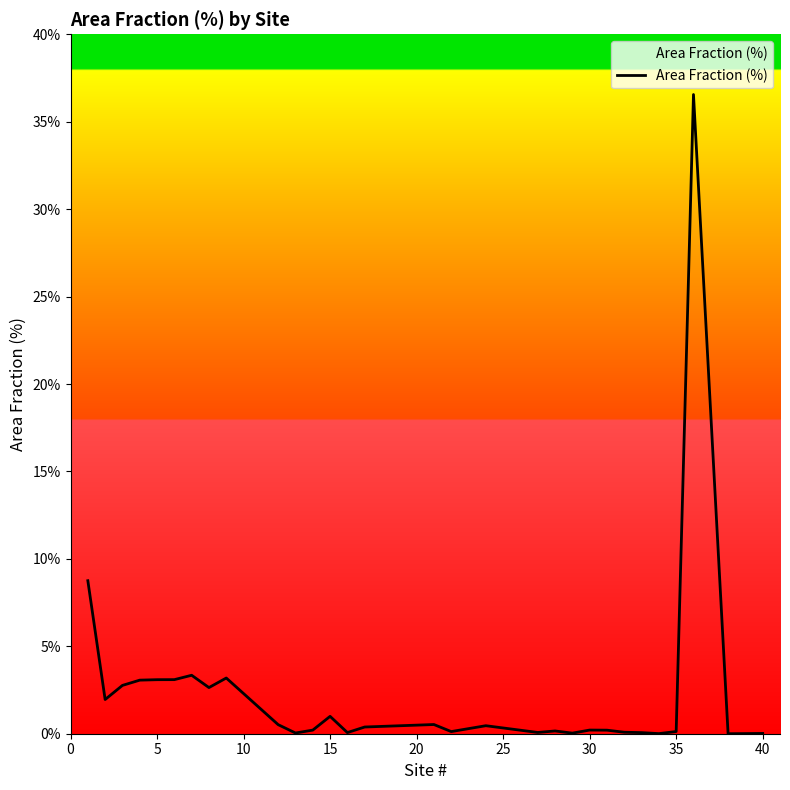

What is the difference between the maximum and minimum values?

36.6